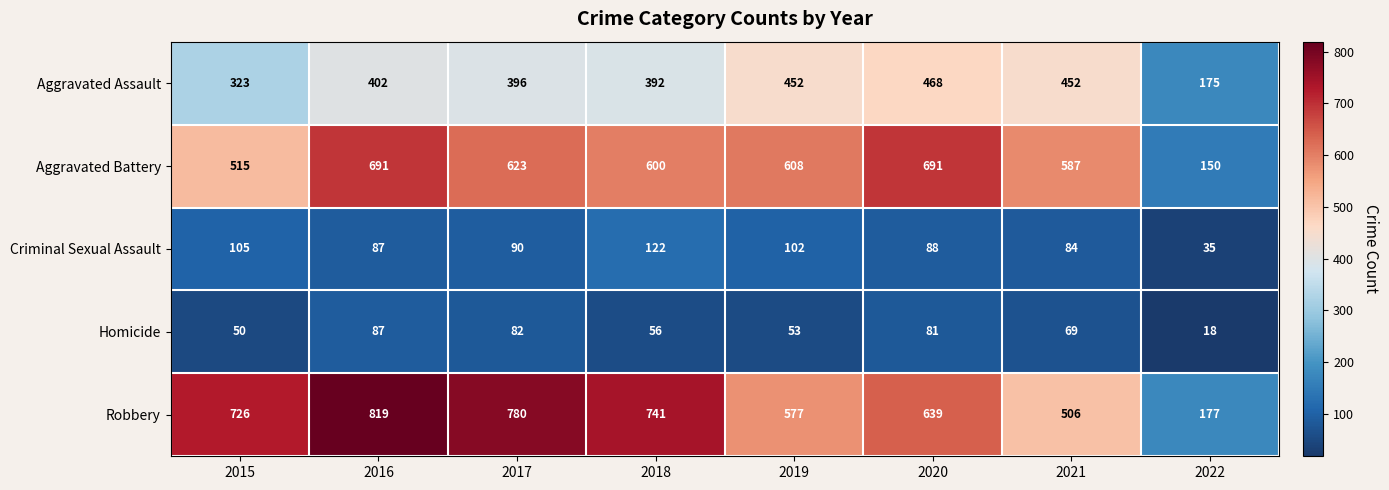

What is the difference between the highest and lowest values at 2021?

518